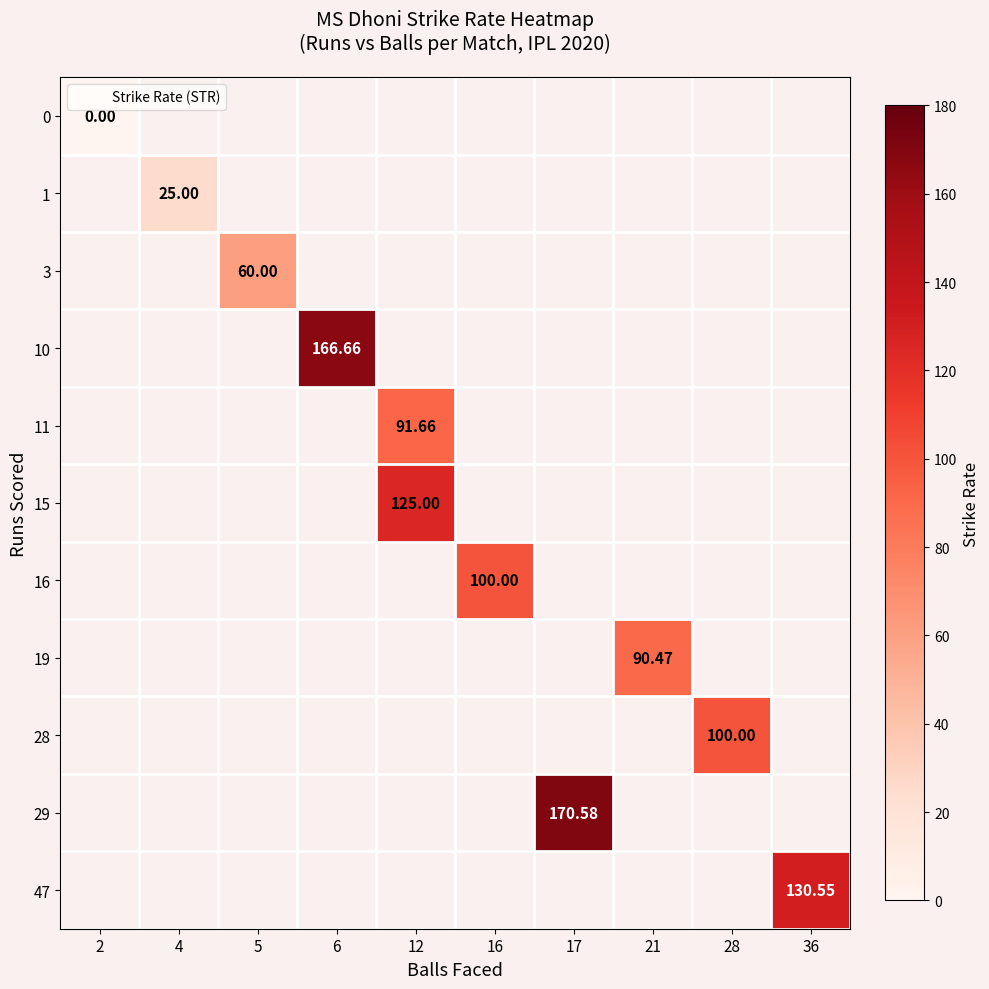

Is it true that row_6 equals 59.5 at 16?

False